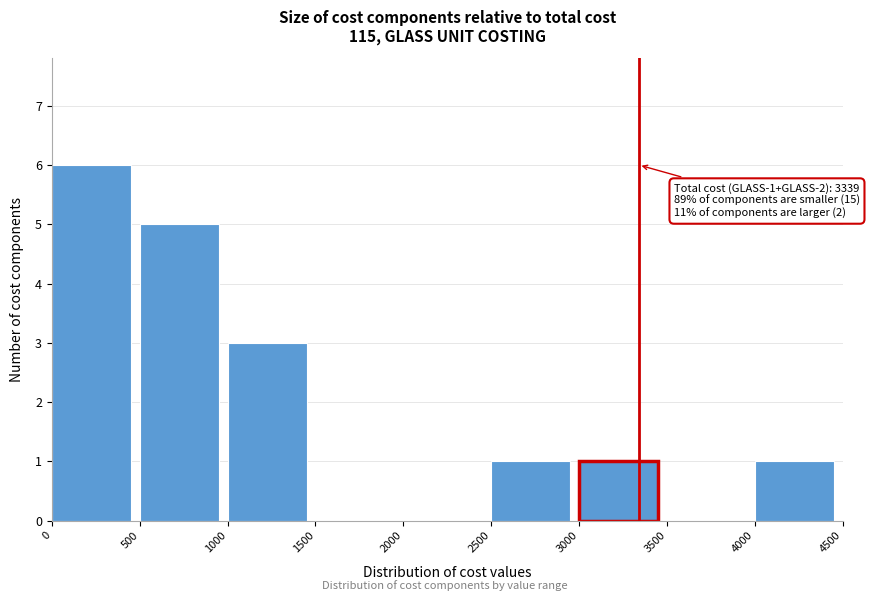

Over which range of the x-axis is the bar tallest?

0 to 500